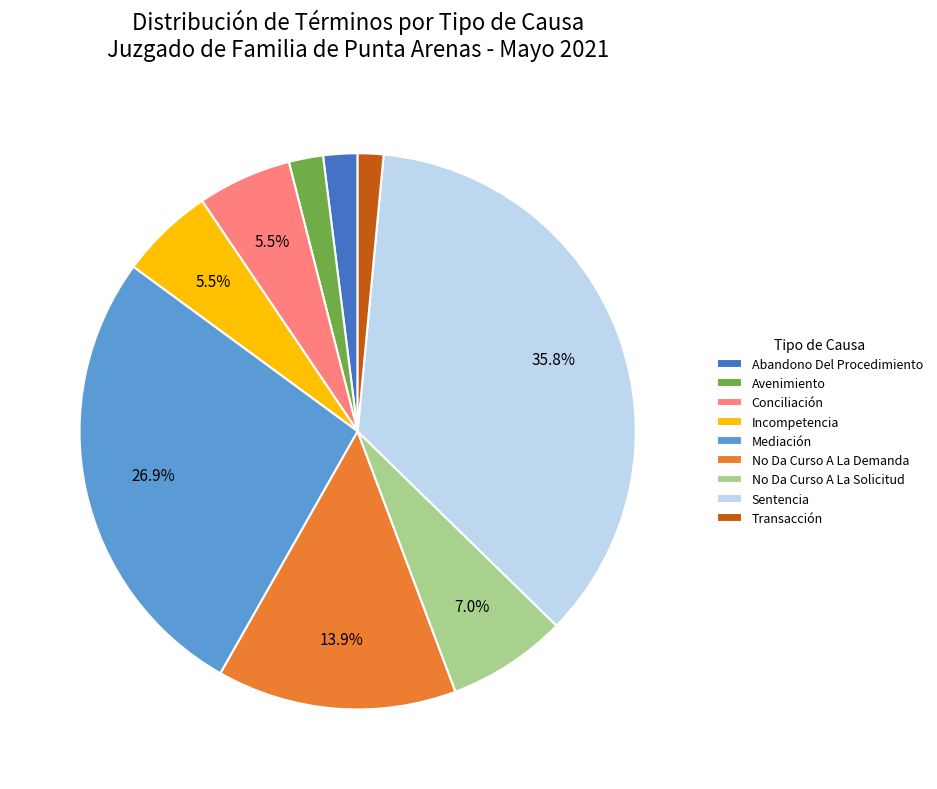

How many segments does this pie chart have?

9